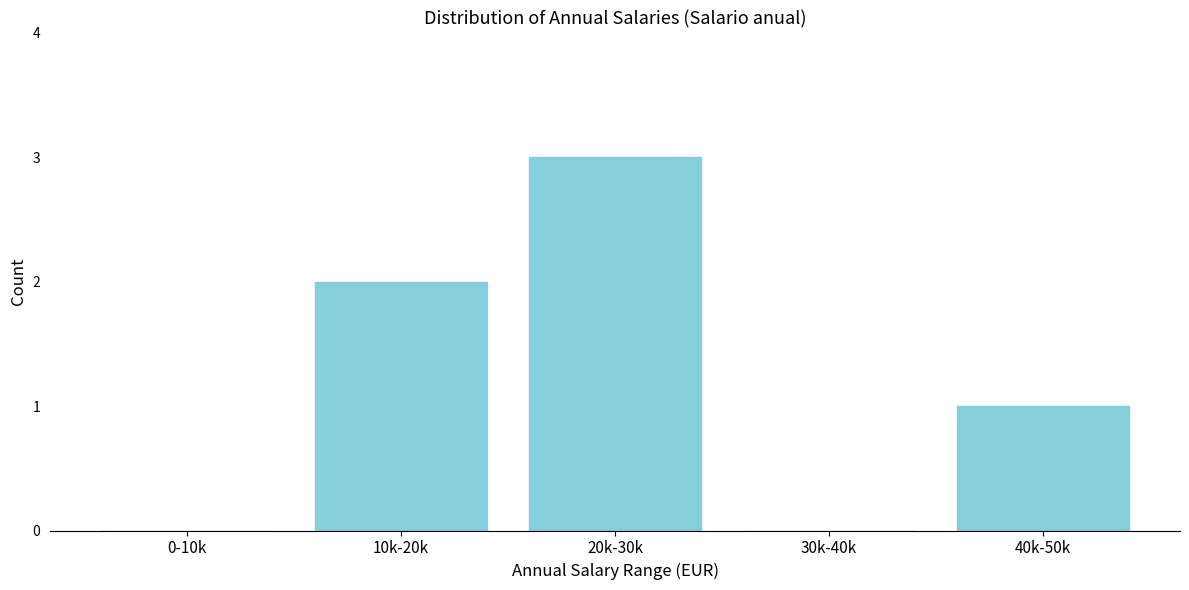

Reading right to left, transcribe all the data shown in this chart.

40k-50k=1	30k-40k=0	20k-30k=3	10k-20k=2	0-10k=0